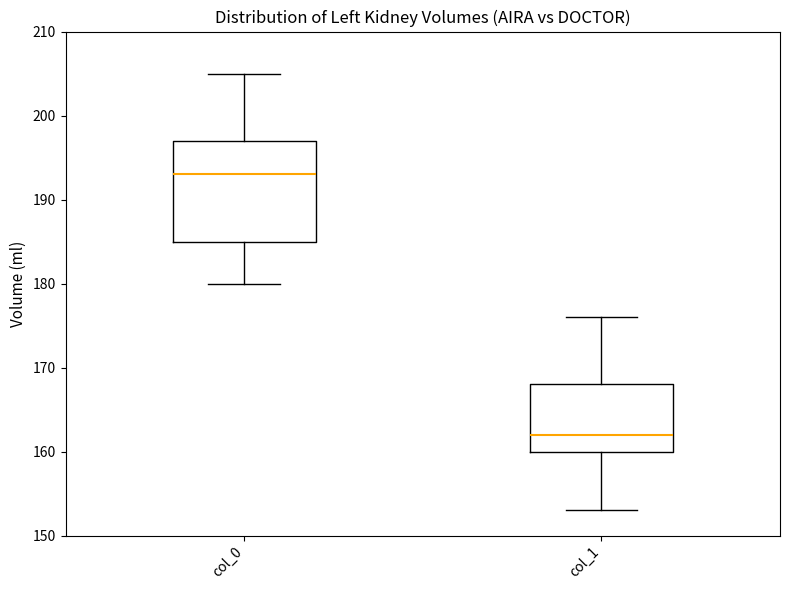

Where does the median line of the box for col_0 sit on the y-axis? The values are not printed on the chart, so give them approximately, as read against the axis.

193